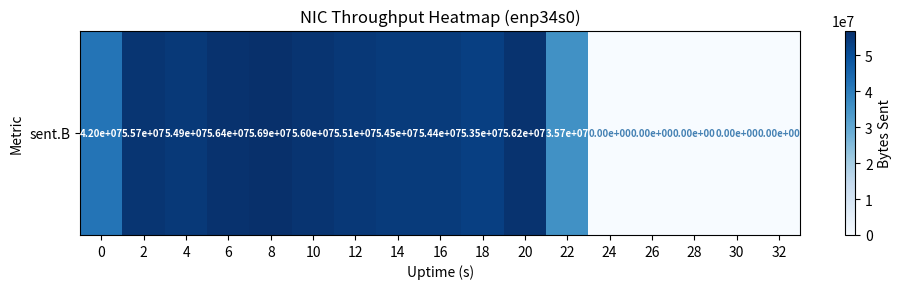

Between 10 and 22, which is larger?

10